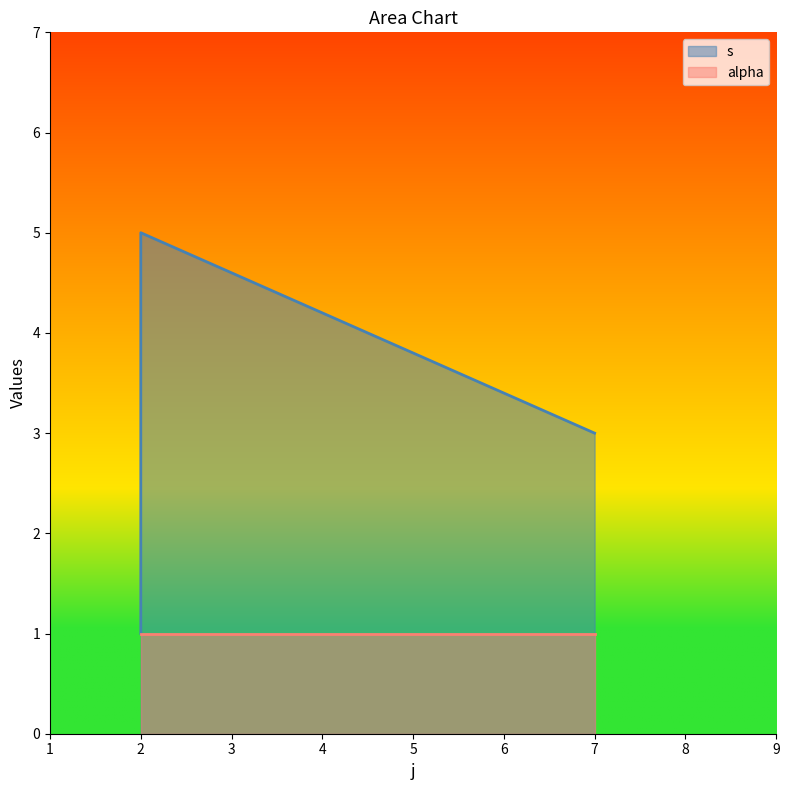

Where is the data nearest to the value 3?

7